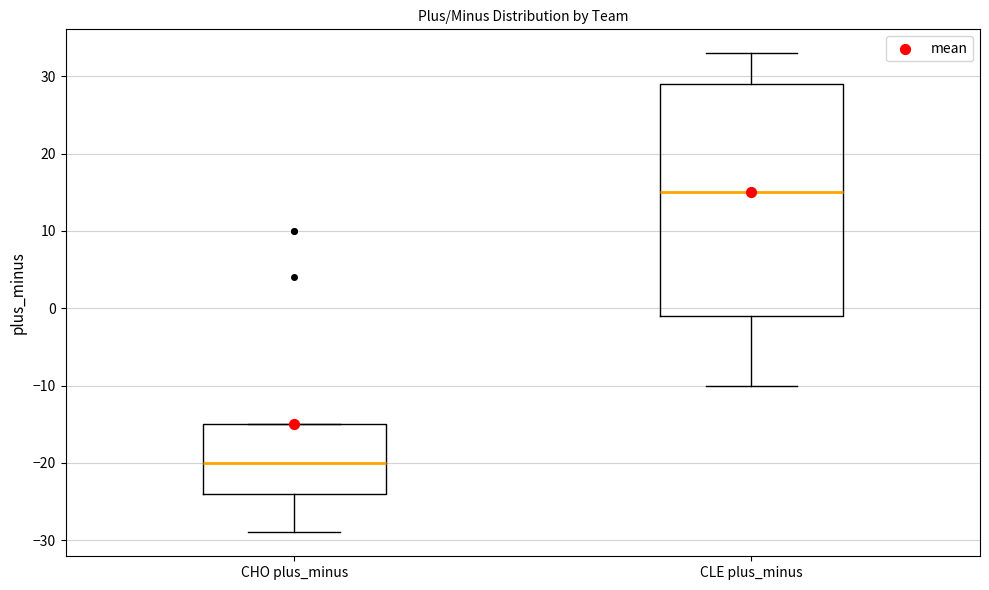

Where does the median line of the box for CLE plus_minus sit on the y-axis? The values are not printed on the chart, so give them approximately, as read against the axis.

15